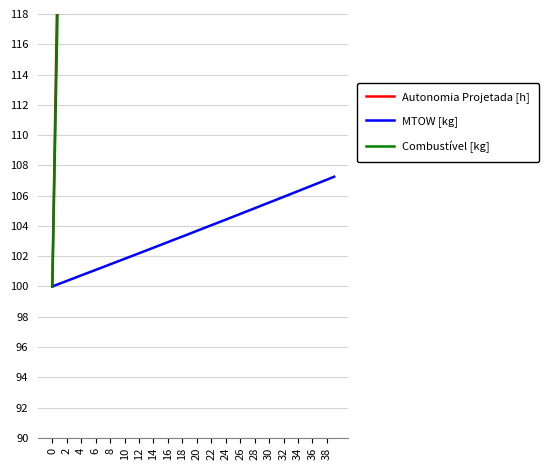

Reading left to right, what are all the values shown in this chart?

Autonomia Projetada [h]: 100.0	128.6	157.1	185.7	214.3	228.6	257.1	285.7	314.3	328.6	357.1	385.7	414.3	428.6	457.1	485.7	514.3	528.6	557.1	585.7	600.0	628.6	657.1	671.4	700.0	728.6	742.9	771.4	800.0	814.3	842.9	871.4	885.7	914.3	942.9	957.1	985.7	1000.0	1028.6	1057.1
MTOW [kg]: 100.0	100.2	100.4	100.5	100.7	100.9	101.1	101.3	101.5	101.6	101.8	102.0	102.2	102.4	102.6	102.7	102.9	103.1	103.3	103.5	103.7	103.9	104.0	104.2	104.4	104.6	104.8	105.0	105.2	105.4	105.5	105.7	105.9	106.1	106.3	106.5	106.7	106.9	107.1	107.2
Combustível [kg]: 100.0	125.0	150.0	175.0	200.0	225.0	250.0	275.0	300.0	325.0	350.0	375.0	400.0	425.0	450.0	475.0	500.0	525.0	550.0	575.0	600.0	625.0	650.0	675.0	700.0	725.0	750.0	775.0	800.0	825.0	850.0	875.0	900.0	925.0	950.0	975.0	1000.0	1025.0	1050.0	1075.0